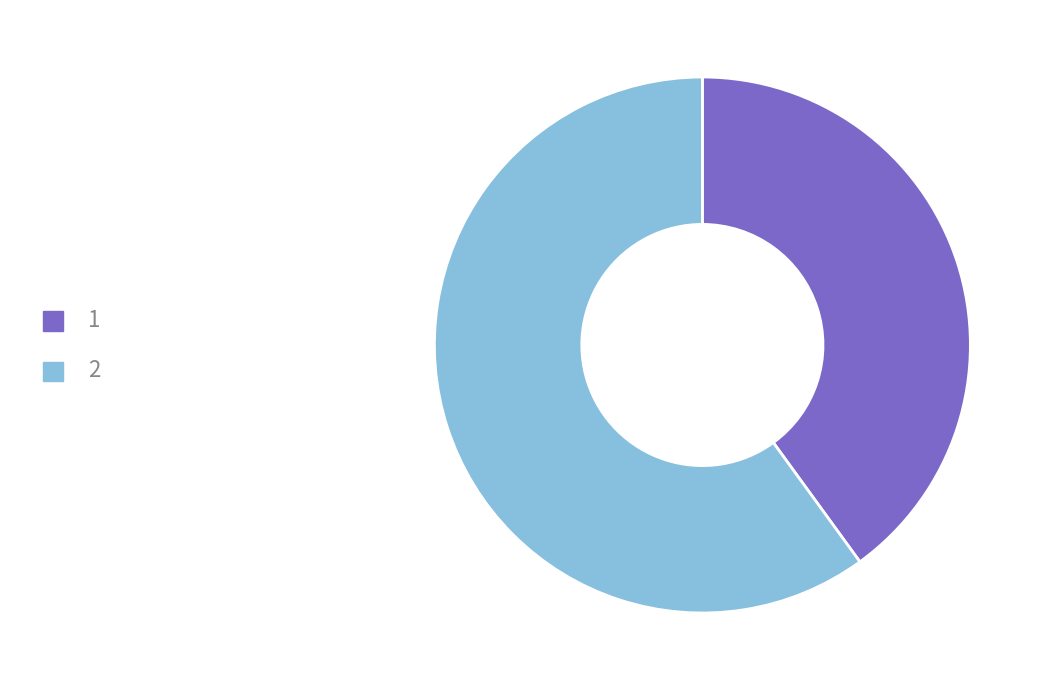

Is there a majority slice in this chart?

Yes